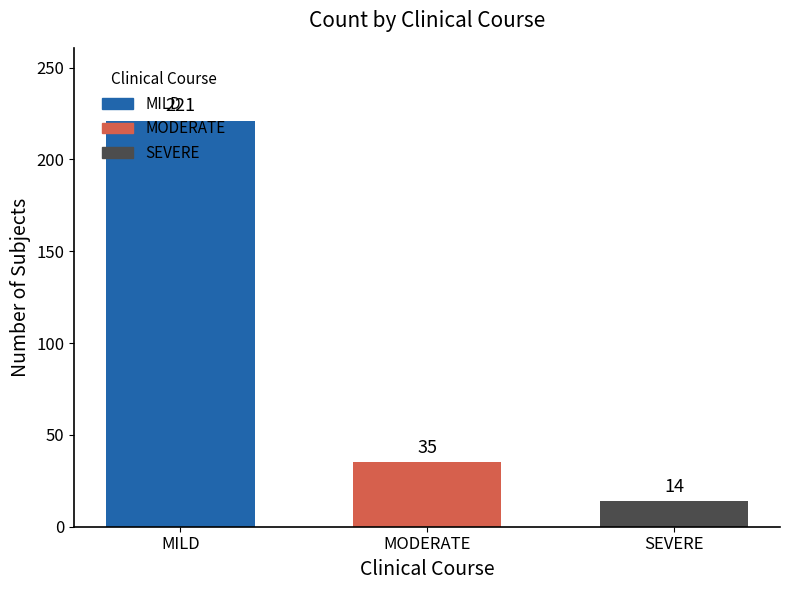

The MODERATE series shows 16 at MODERATE. True or false?

False